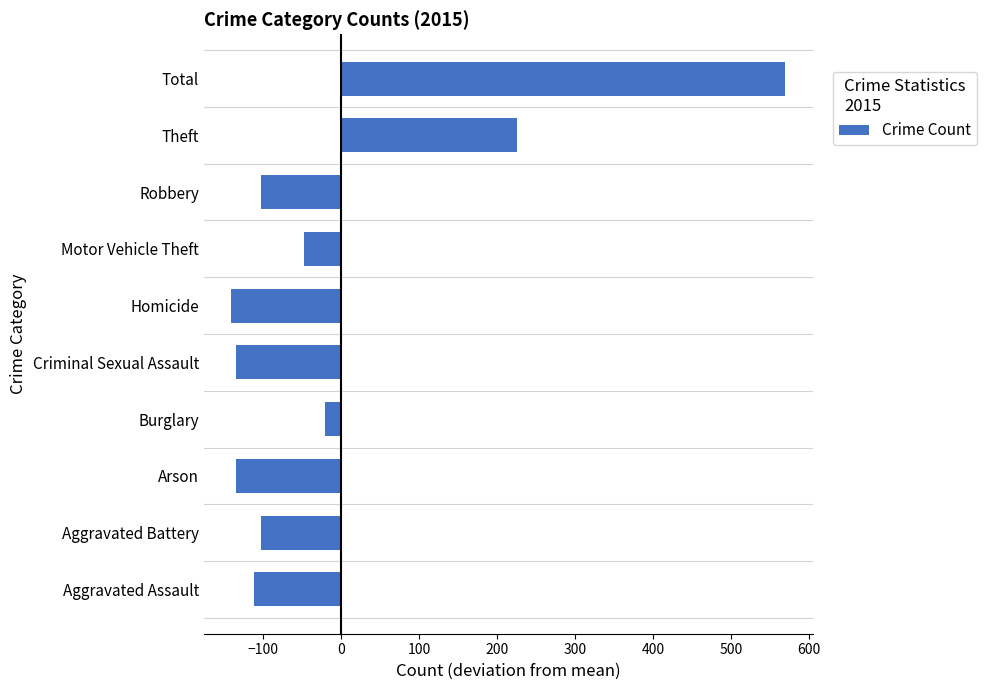

Reading bottom to top, extract all data points from this chart.

Aggravated Assault=-111.6	Aggravated Battery=-102.6	Arson=-134.6	Burglary=-20.6	Criminal Sexual Assault=-134.6	Homicide=-140.6	Motor Vehicle Theft=-47.6	Robbery=-102.6	Theft=225.4	Total=569.4